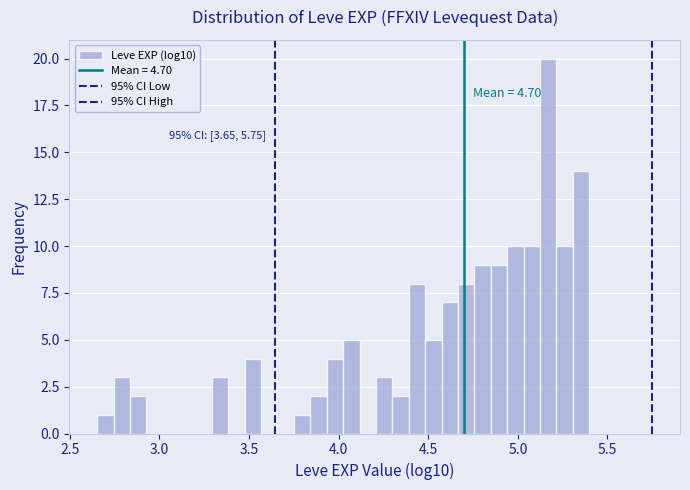

Read against the x-axis, roughly where is the centre of the tallest bar?

5.15